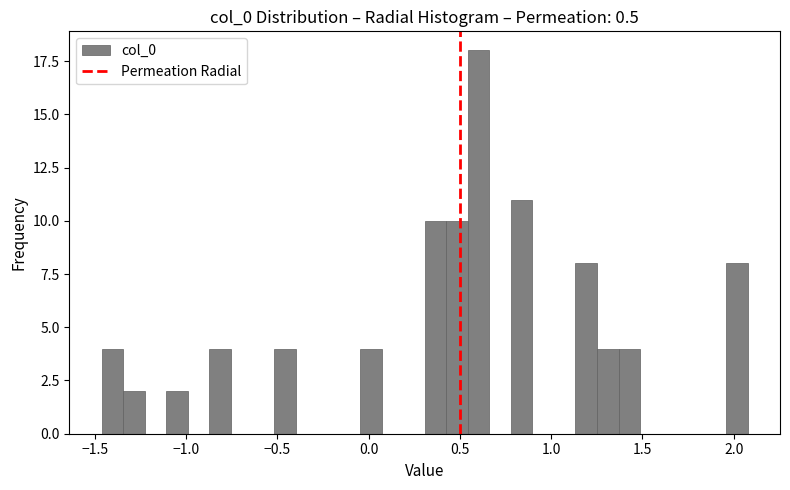

Around what value on the x-axis is the tallest bar? Give the approximate position of its centre, as read against the axis.

0.60